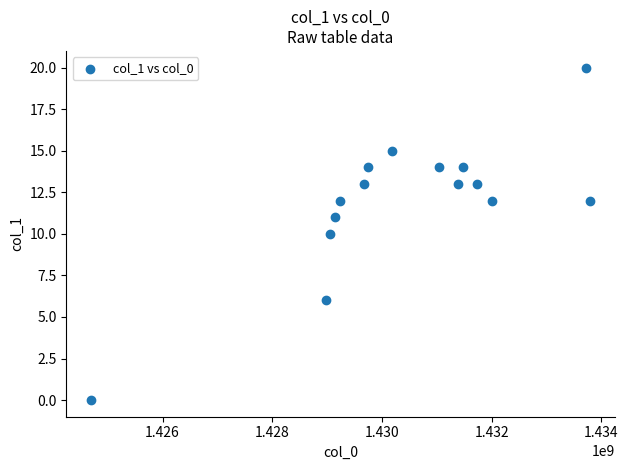

What is the range of Y values (max minus min)?

20